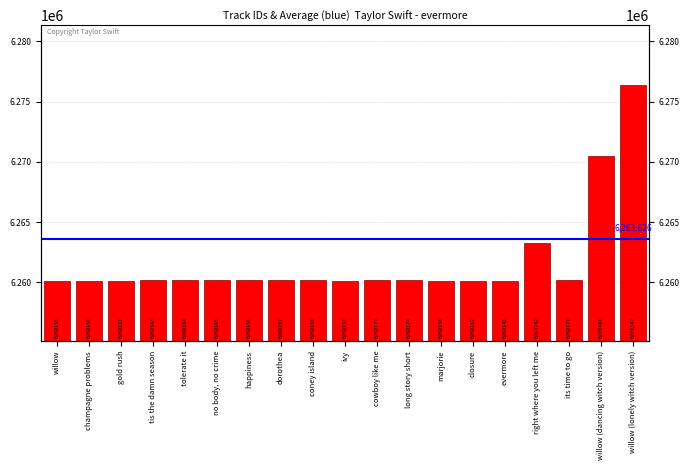

What is the difference between the values at evermore and tolerate it?

23